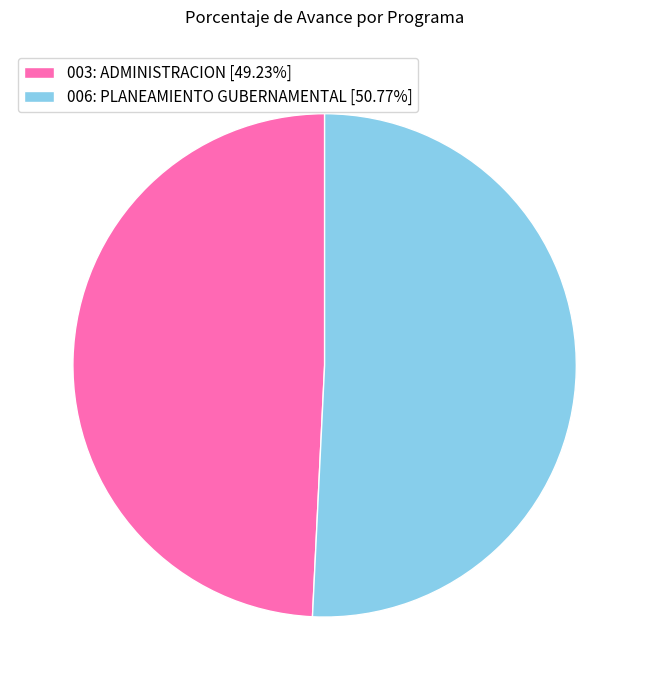

The 006: PLANEAMIENTO GUBERNAMENTAL slice represents 60% of the pie. True or false?

False